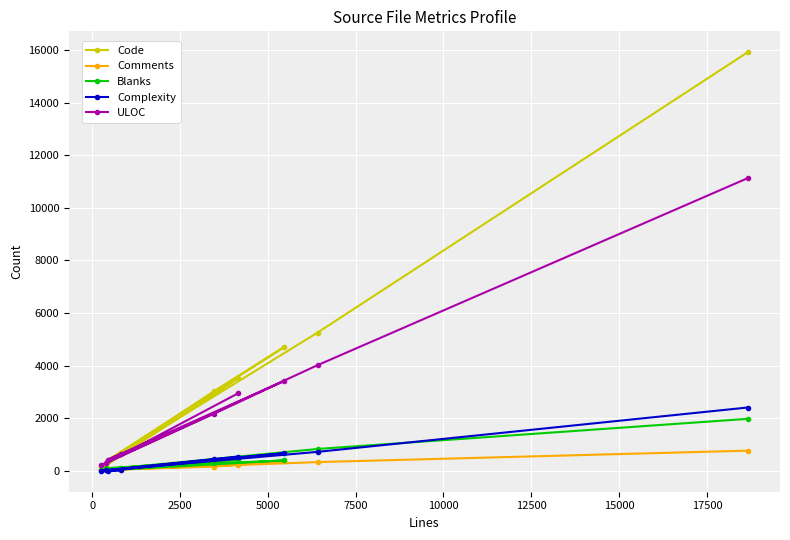

What are all the series names shown in the legend?

Code, Comments, Blanks, Complexity, ULOC